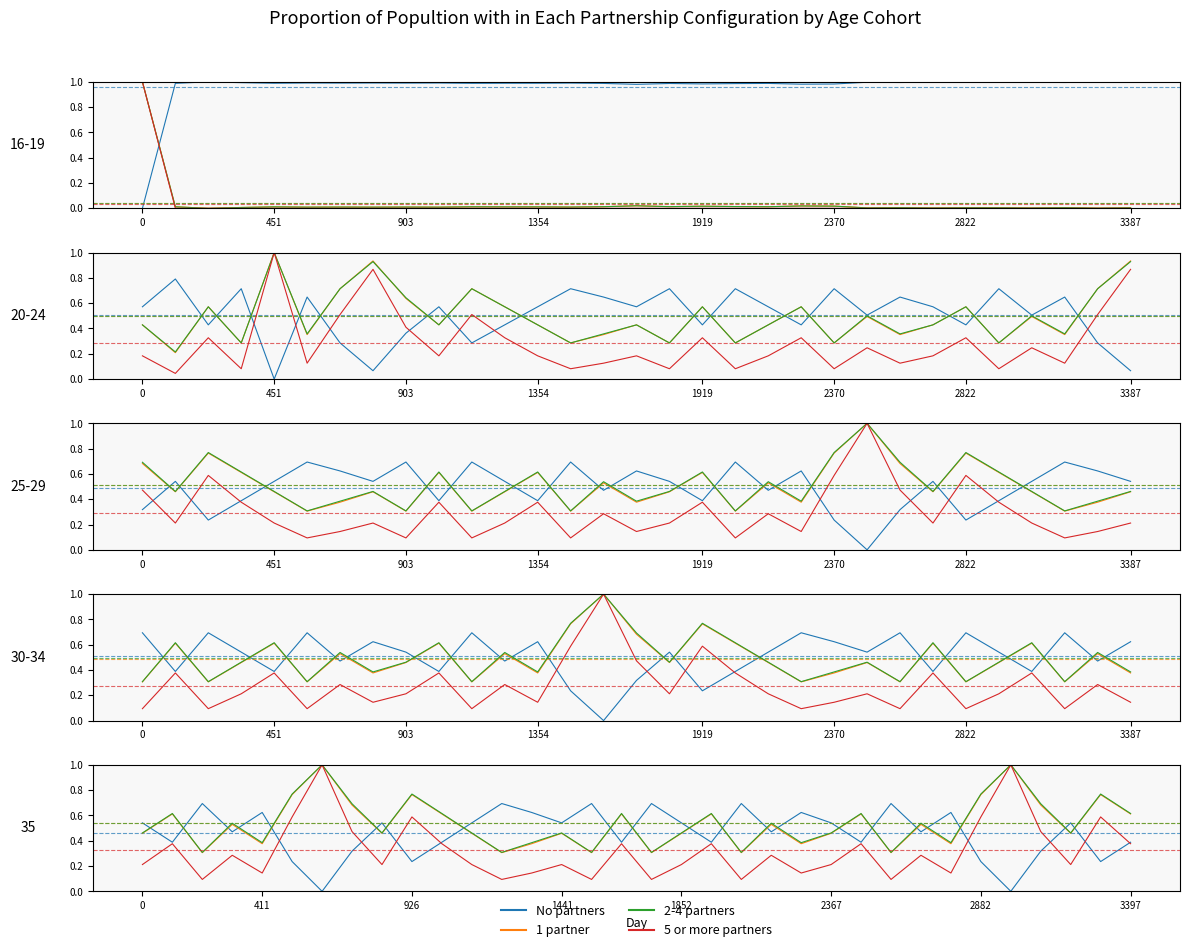

Which series has the widest spread of values?

5 or more partners